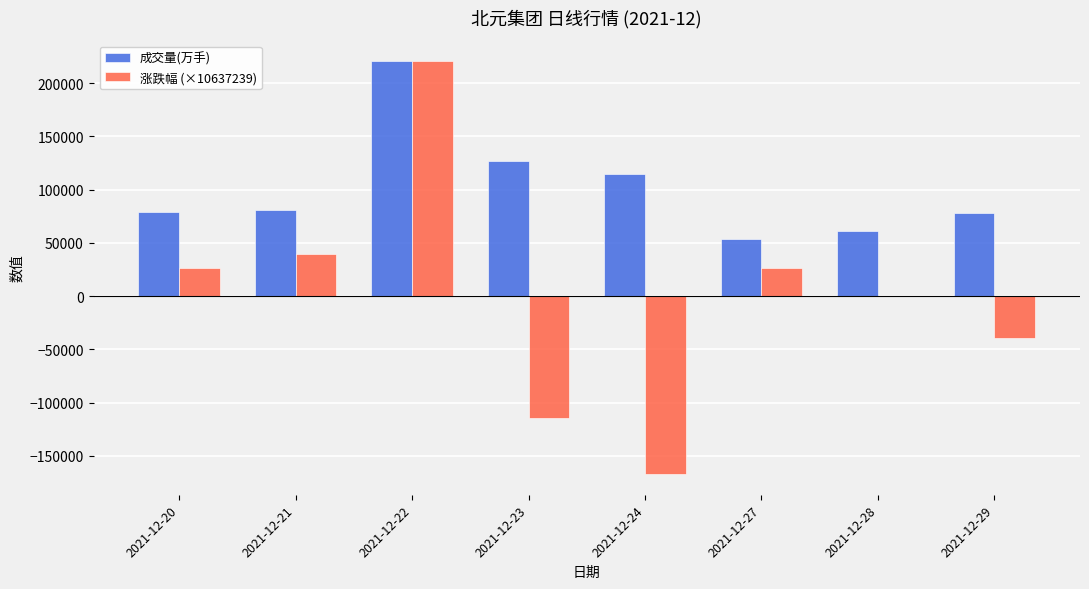

At which label does 成交量(万手) reach its peak?

2021-12-22